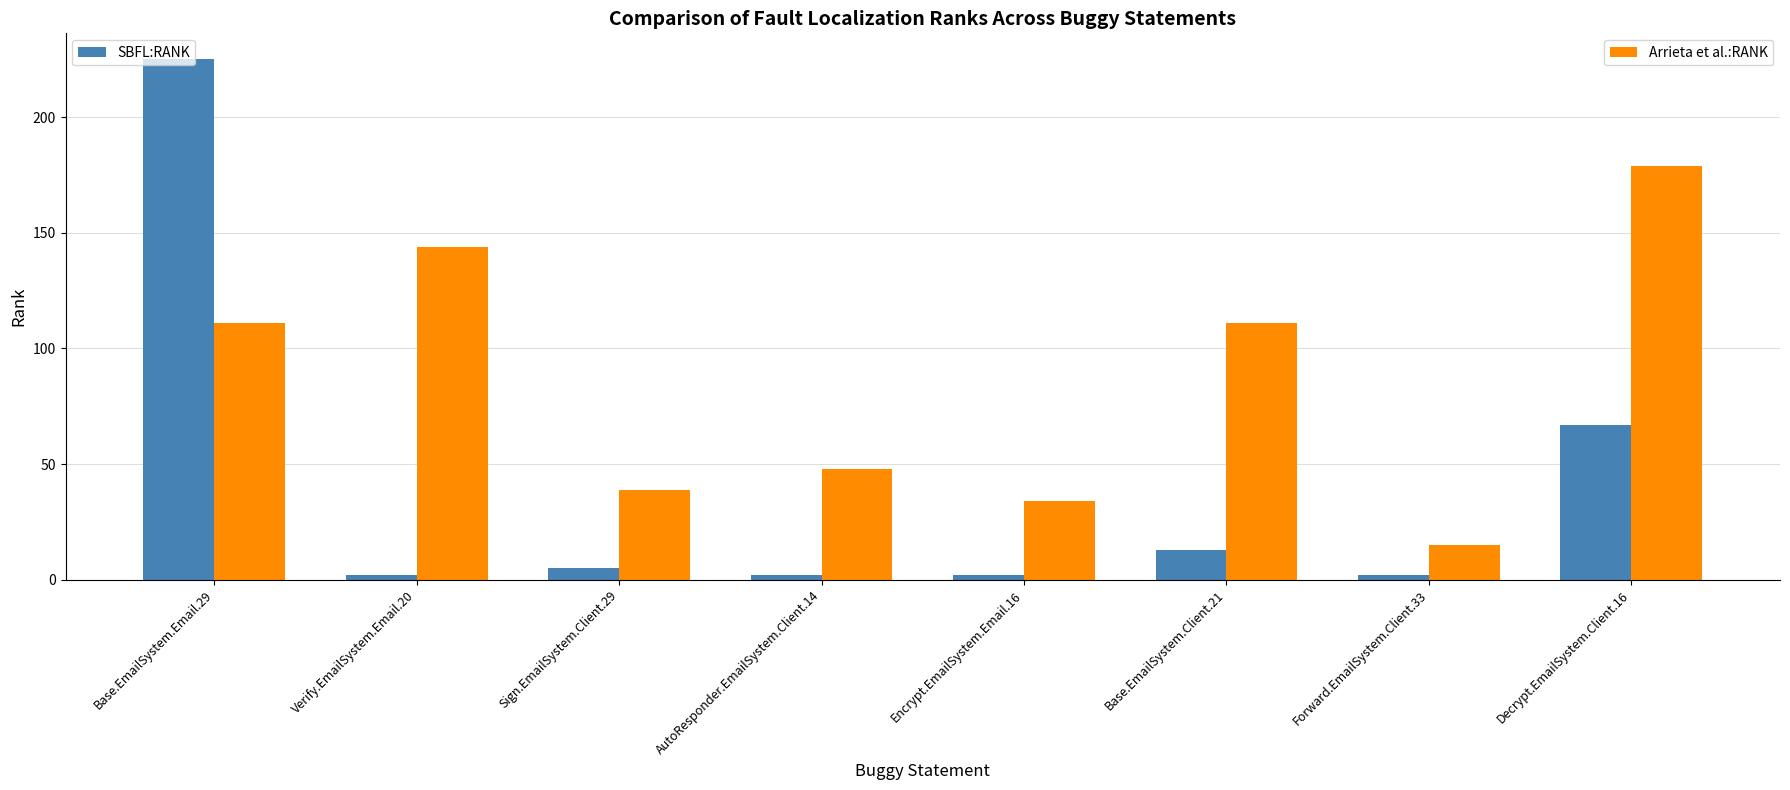

Which category has the highest value across all series?

Base.EmailSystem.Email.29